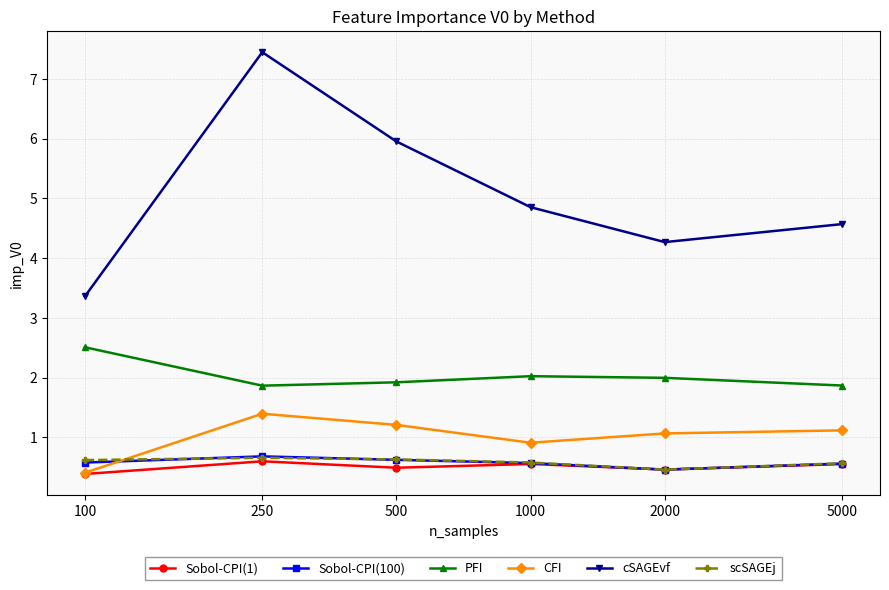

Which series has the largest total across all categories?

cSAGEvf